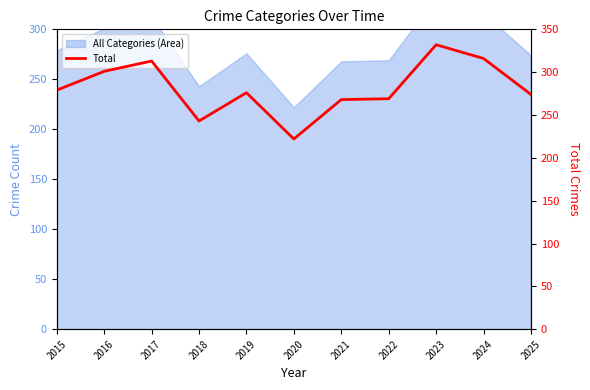

What value does the data have at 2020?

222